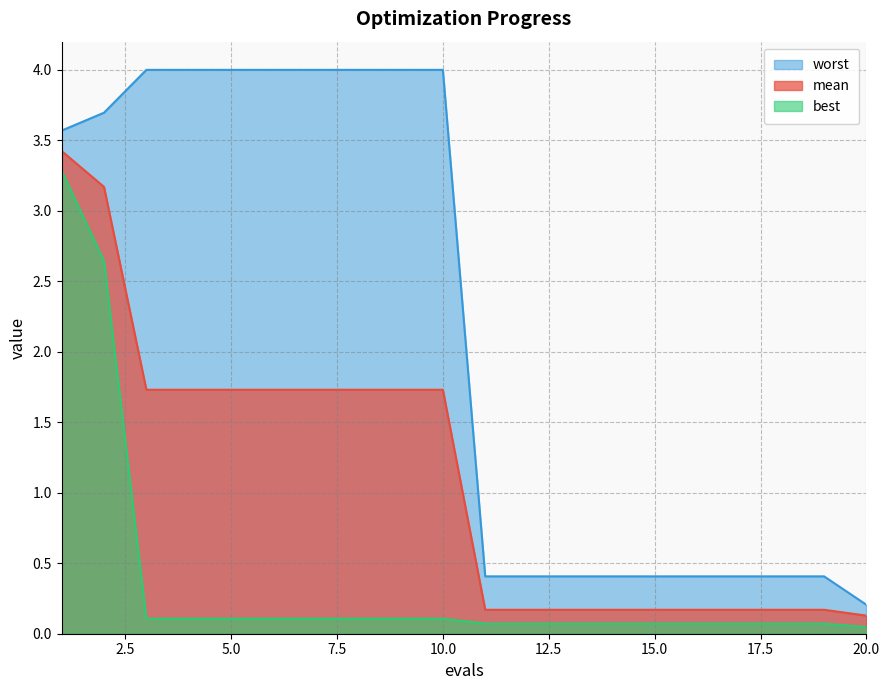

Rank the categories by worst value from highest to lowest.

3, 4, 5, 6, 7, 8, 9, 10, 2, 1, 11, 12, 13, 14, 15, 16, 17, 18, 19, 20